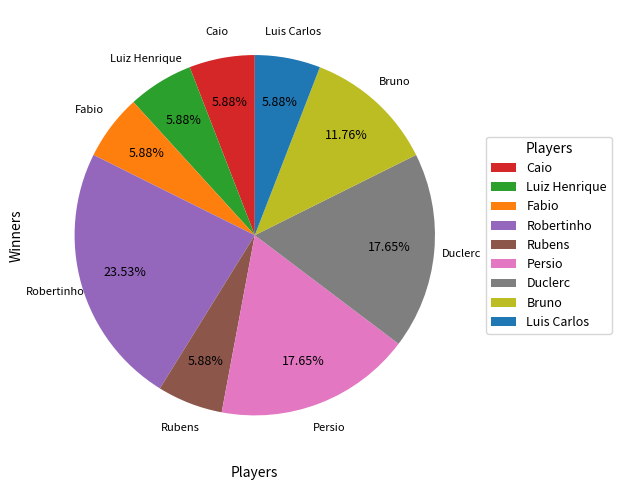

Do Fabio and Caio together represent more than half of the pie?

No